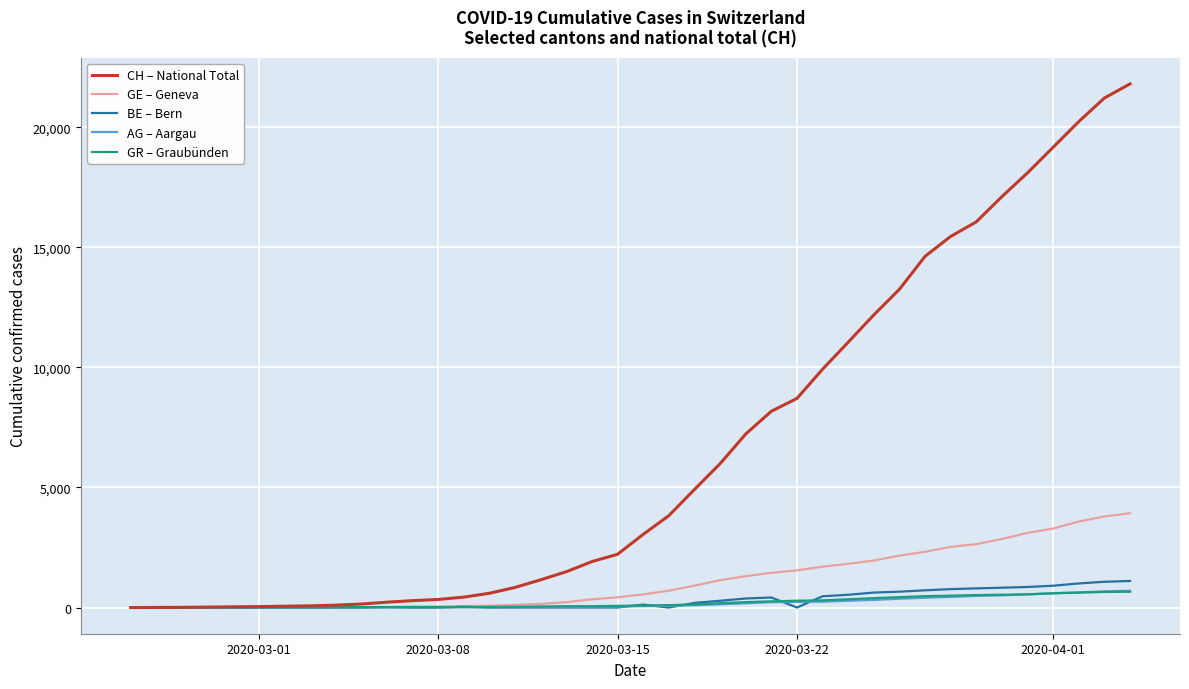

Which series has the largest range (max minus min)?

CH – National Total